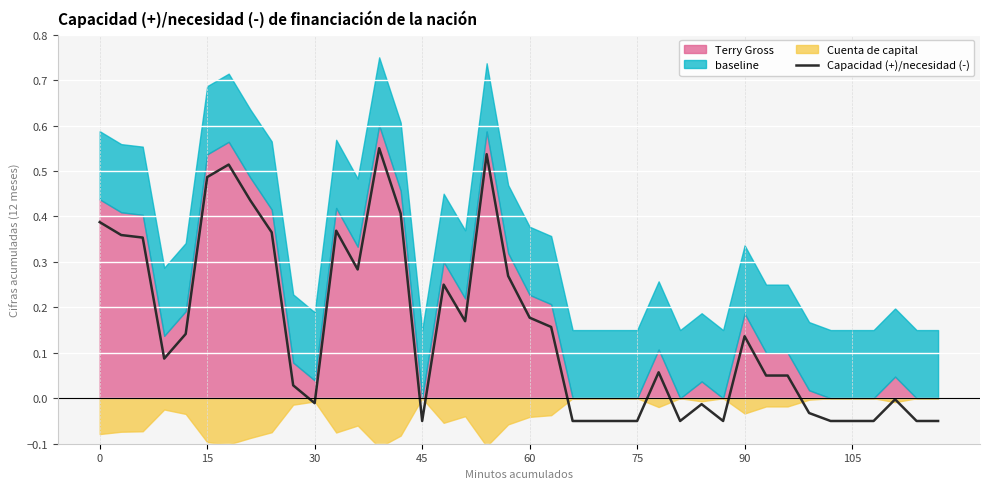

What is the difference between the maximum and minimum values?

0.6